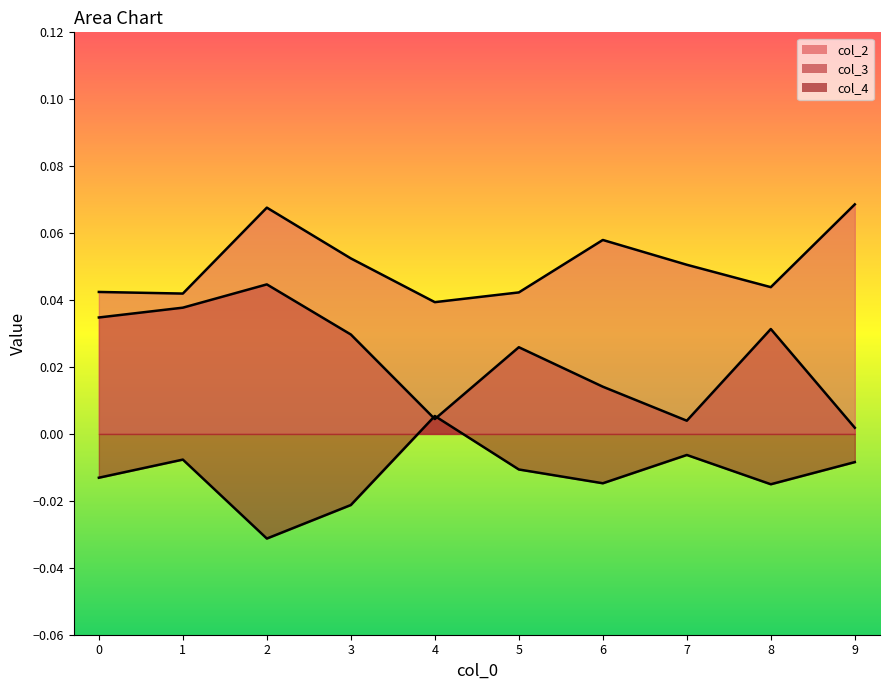

True or false: col_4 and col_2 intersect in this chart.

False